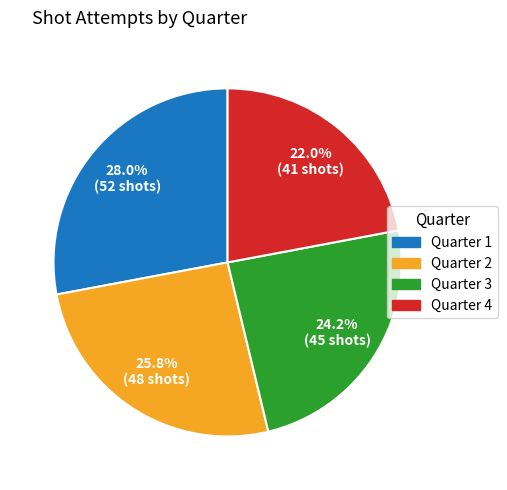

How many segments does this pie chart have?

4